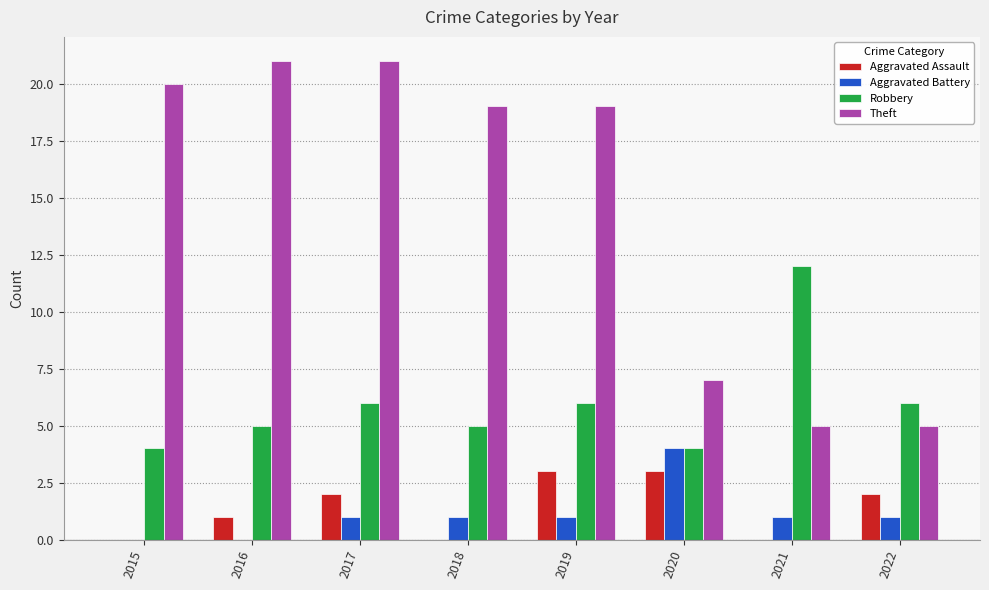

What is the maximum value for Robbery?

12